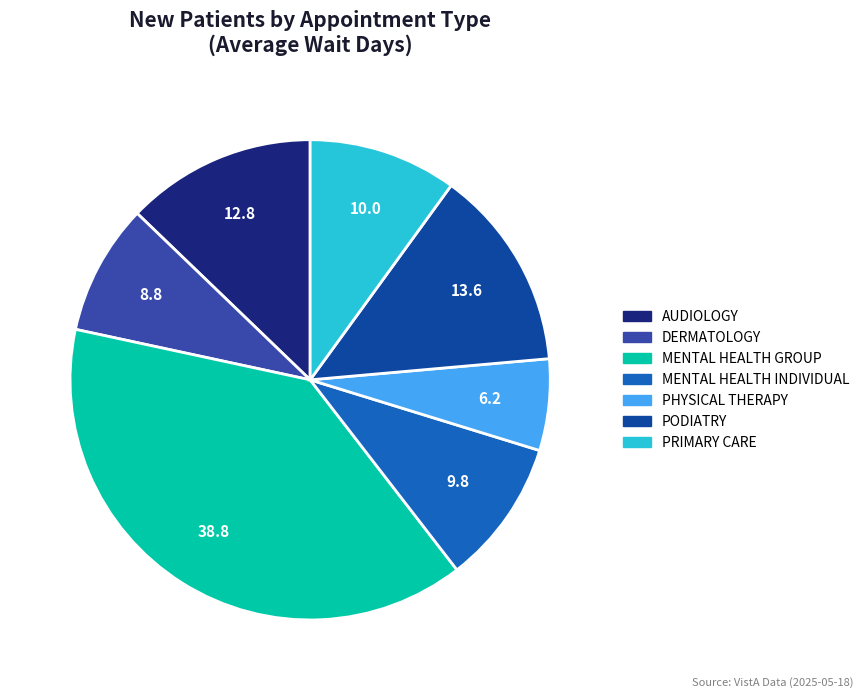

Which slice is the largest?

MENTAL HEALTH GROUP